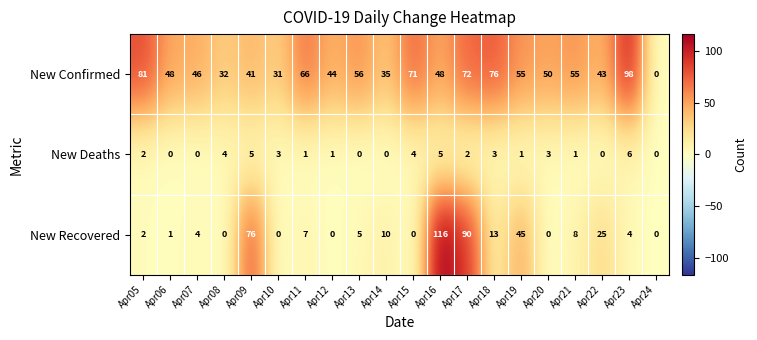

Between Apr05 and Apr23, which series saw the biggest shift?

New Confirmed